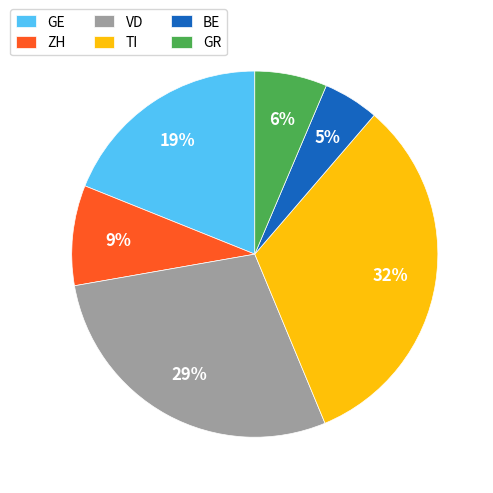

Is it true that TI is 32% of the pie?

True